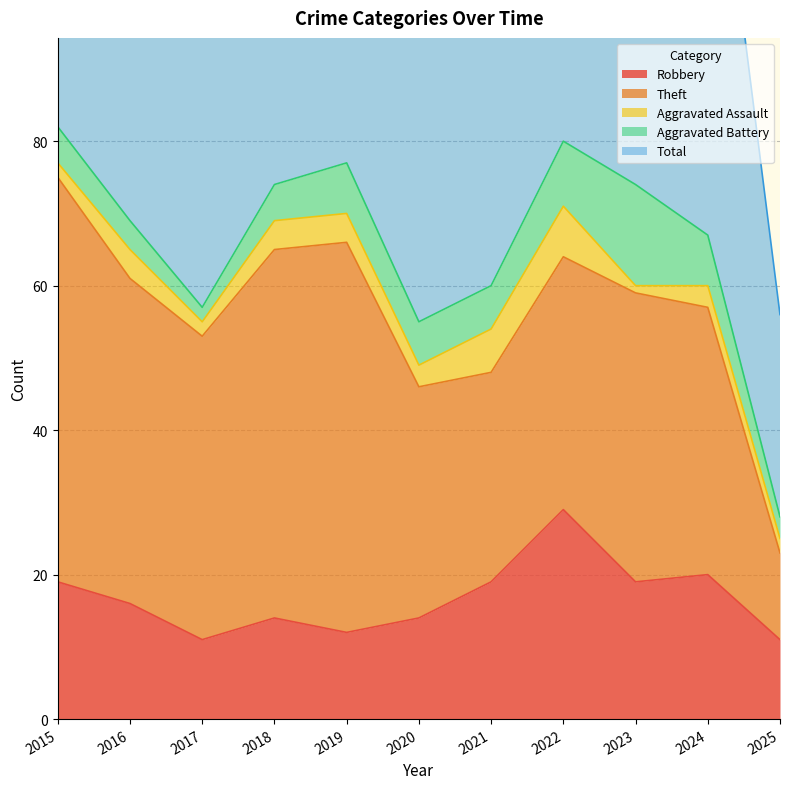

Which series has the widest spread of values?

Total